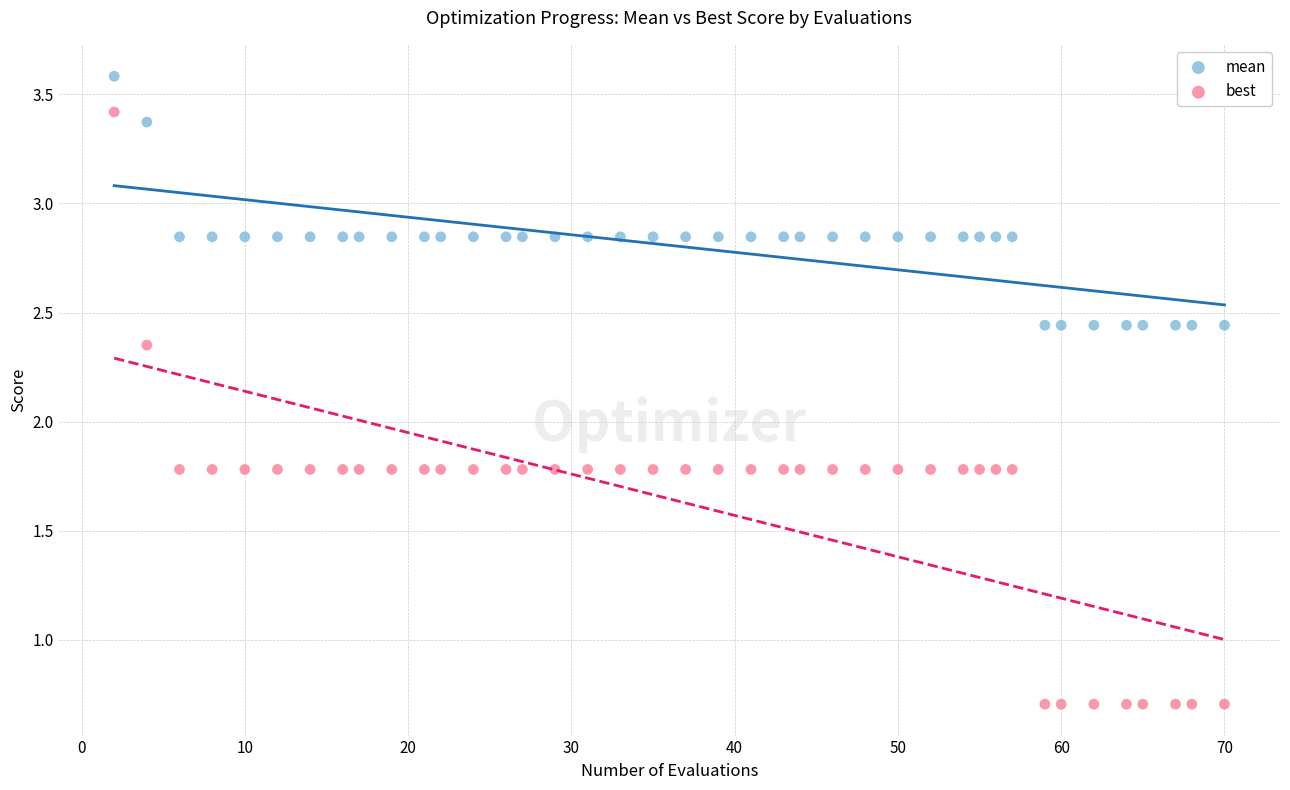

Which series has the widest spread of Y values?

best